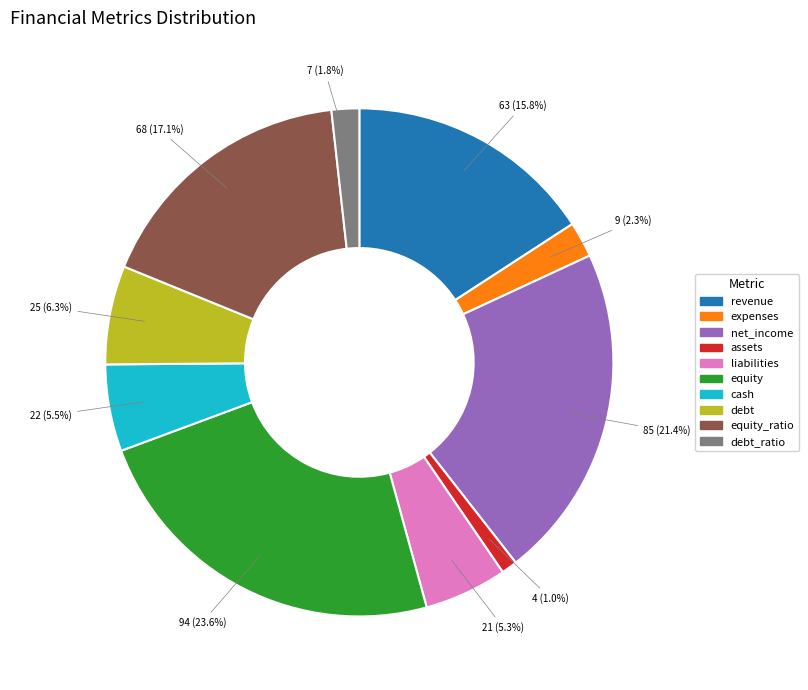

Is there a majority slice in this chart?

No